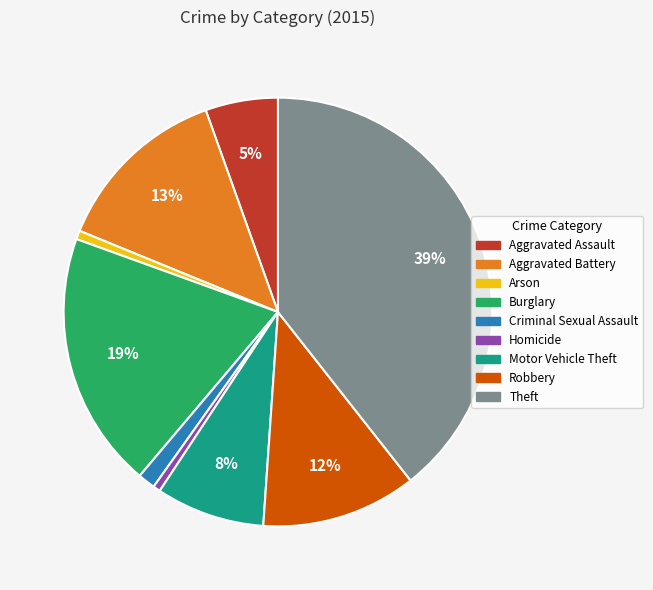

Is it true that Arson is 7% of the pie?

False